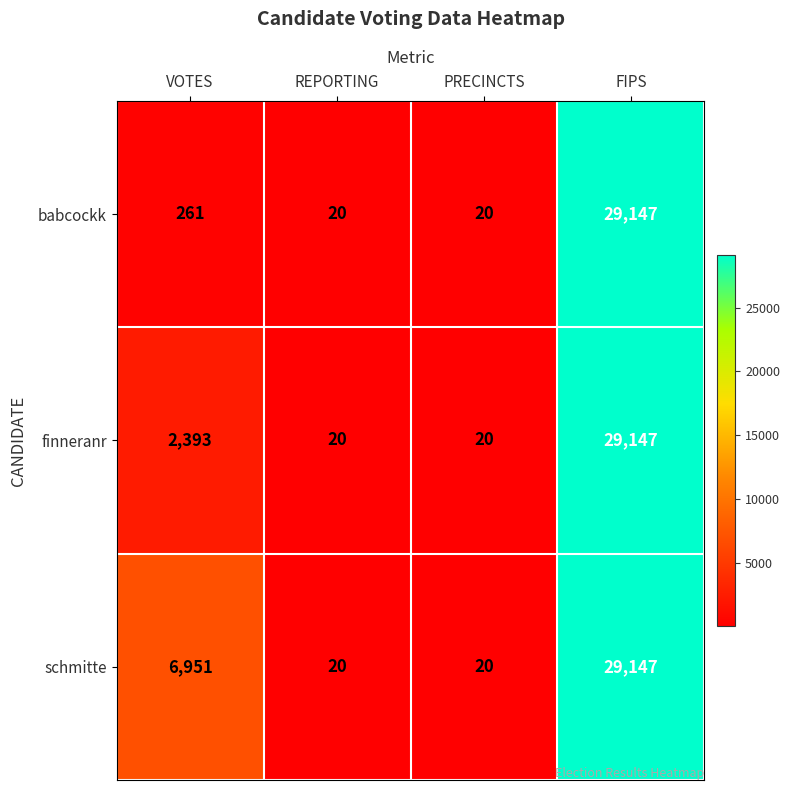

What is the smallest value displayed?

20